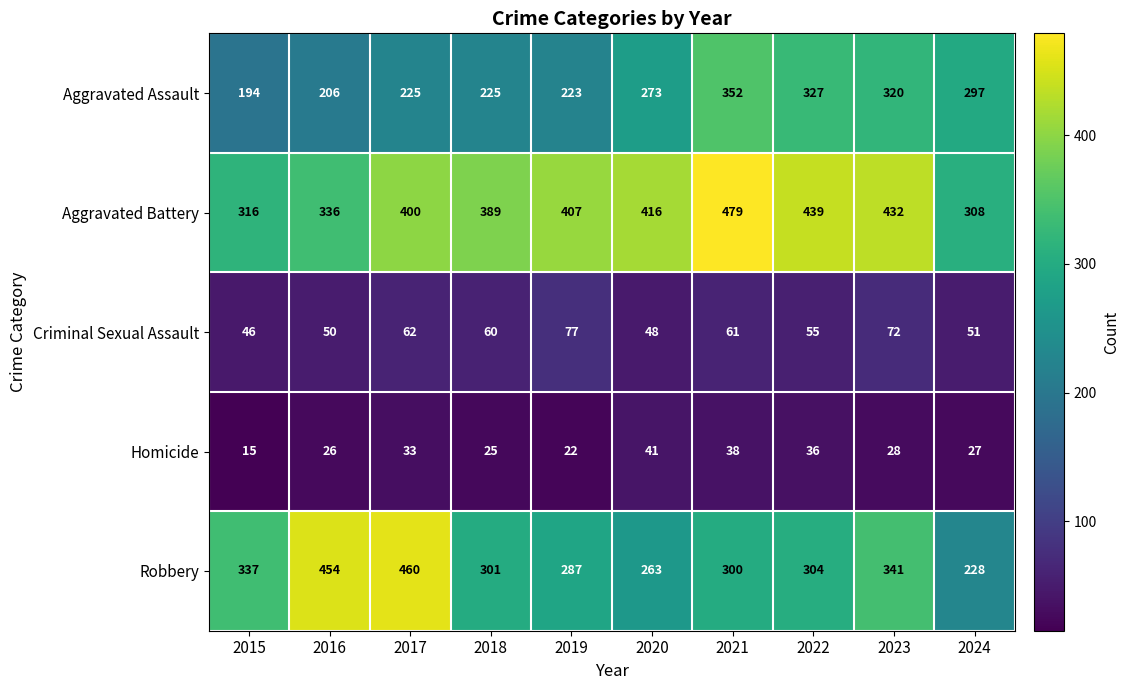

What is the sum of the Criminal Sexual Assault values at 2020 and 2021?

109